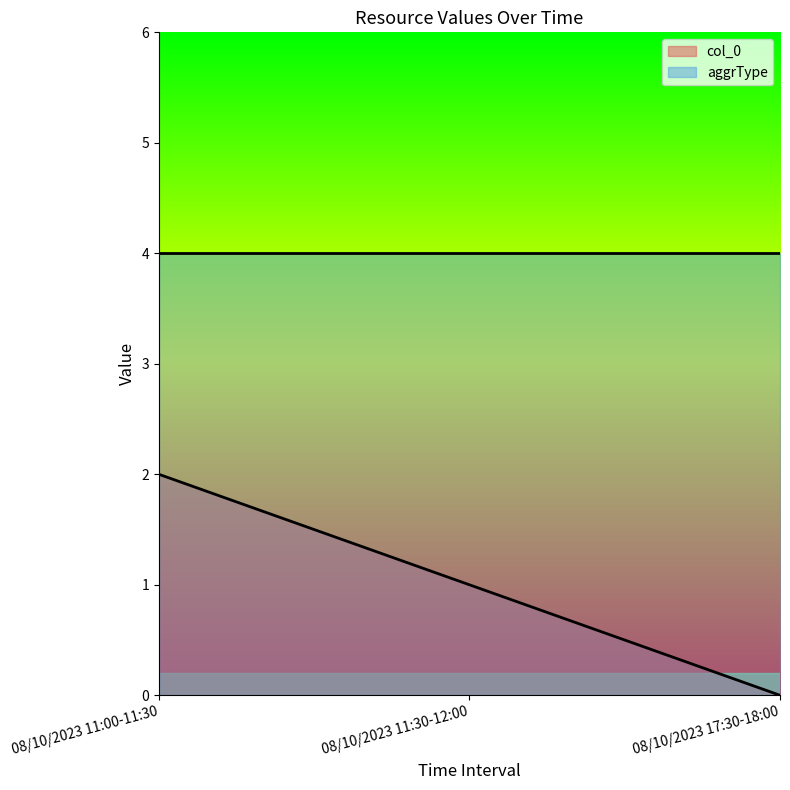

Reading left to right, what are all the values shown in this chart?

2	1	0